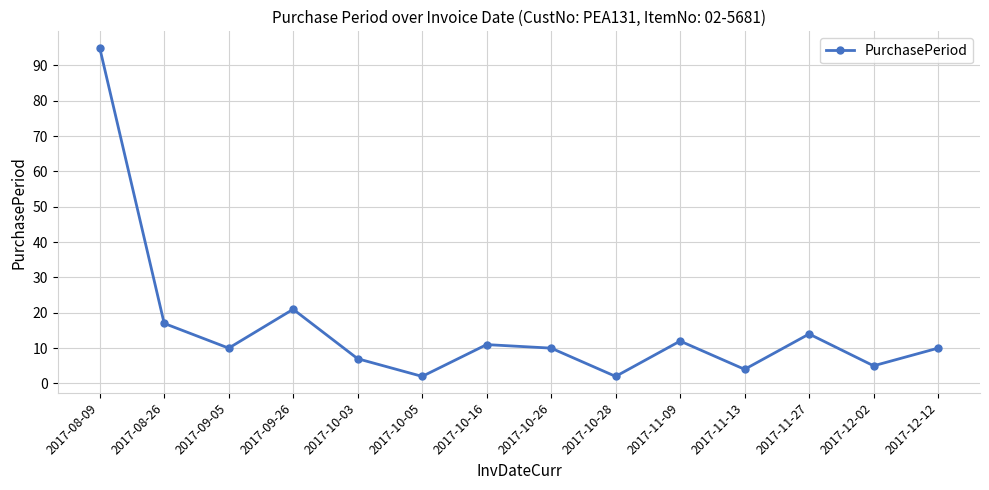

Where is the data nearest to the value 48?

2017-09-26